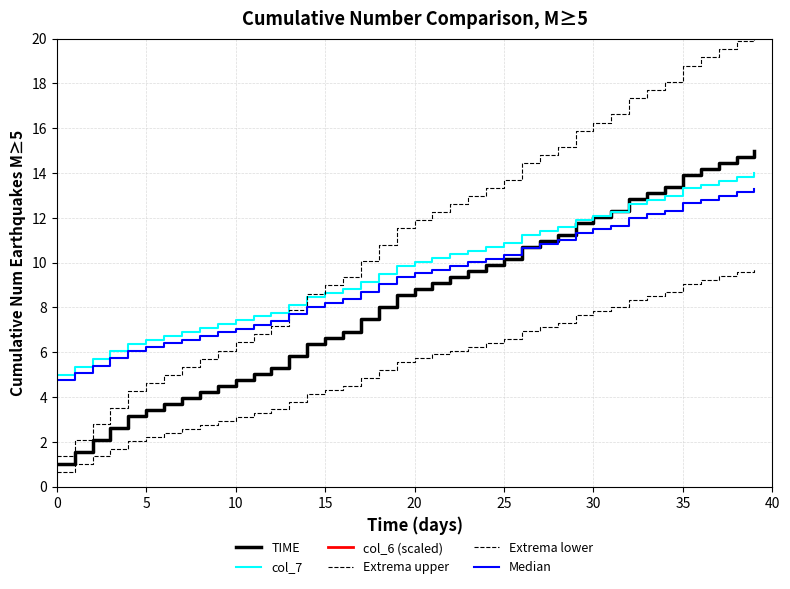

What is the sum of the TIME values at 18 and 30?

20.0